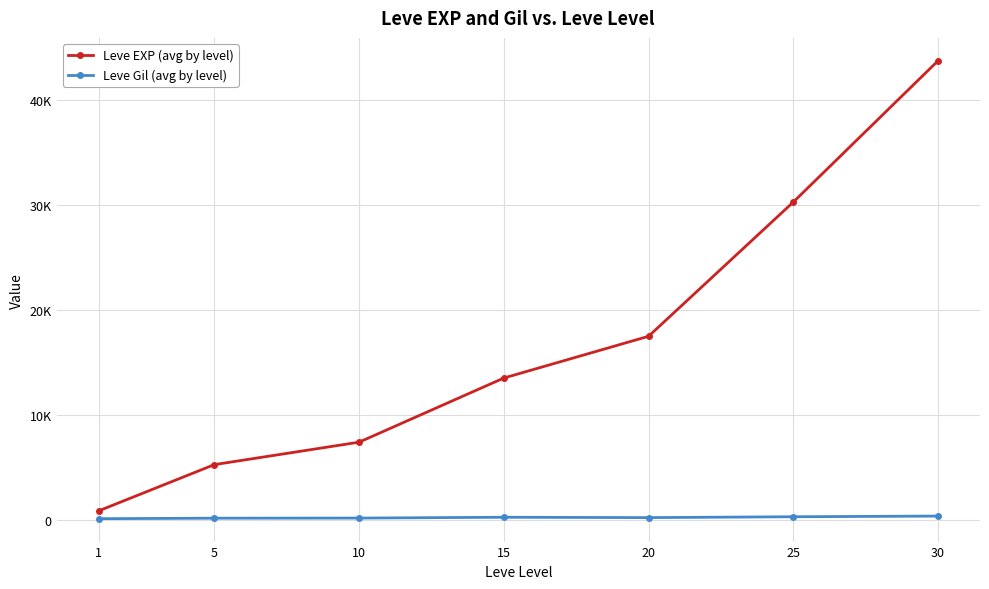

Does the chart have visible grid lines?

Yes